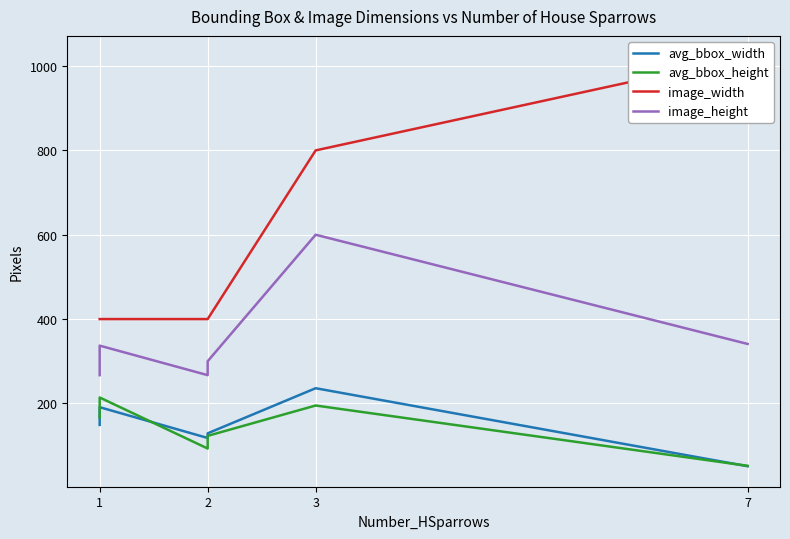

True or false: image_height has more than 0 points higher than both neighbors.

True